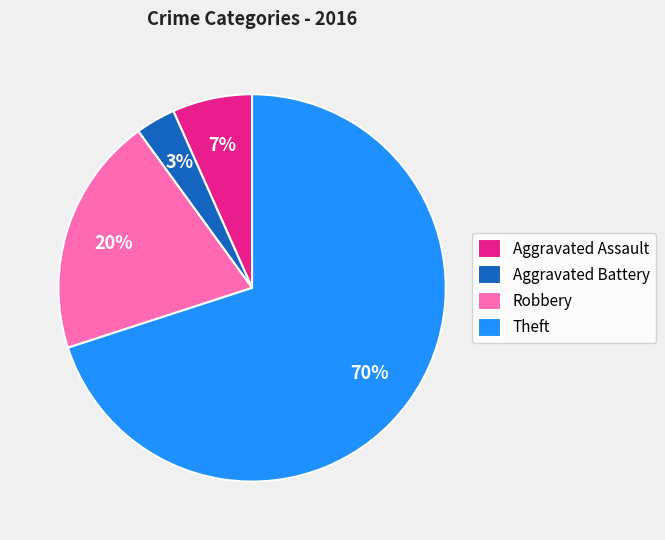

Is it true that Theft is 78% of the pie?

False